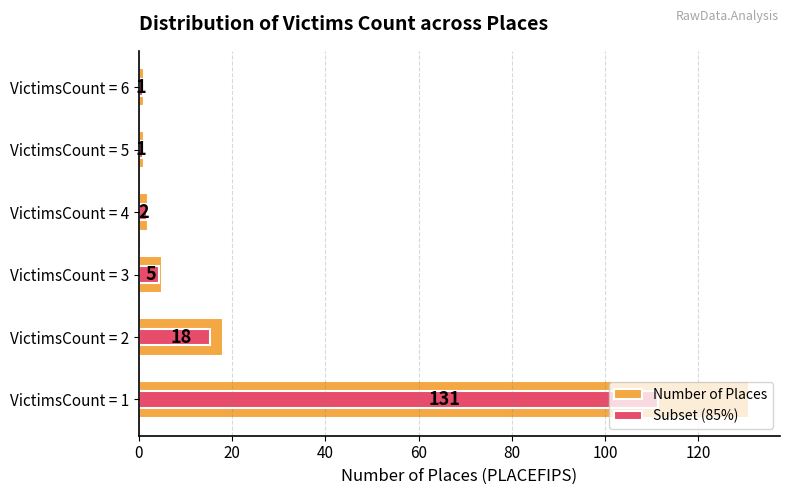

What is the total value across all series at VictimsCount = 6?

1.9